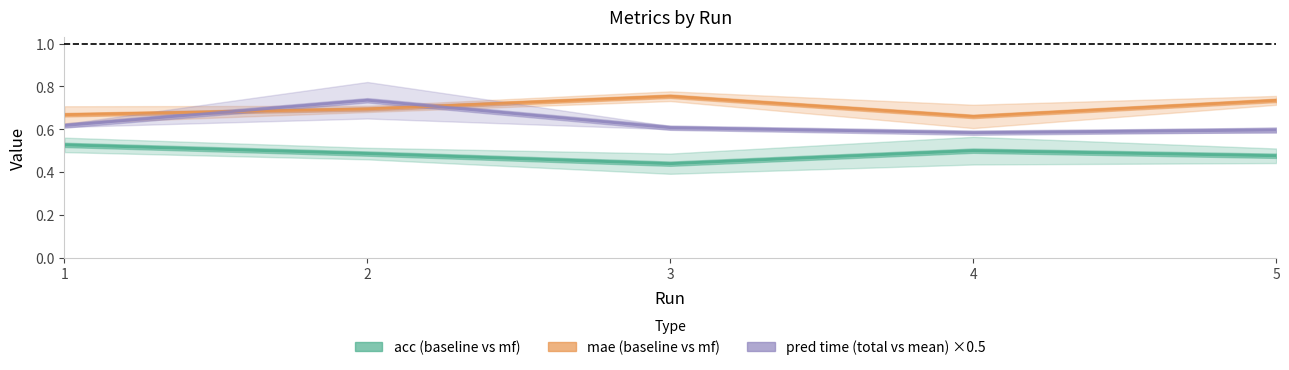

At which label is acc (baseline vs mf) closest to 0?

3